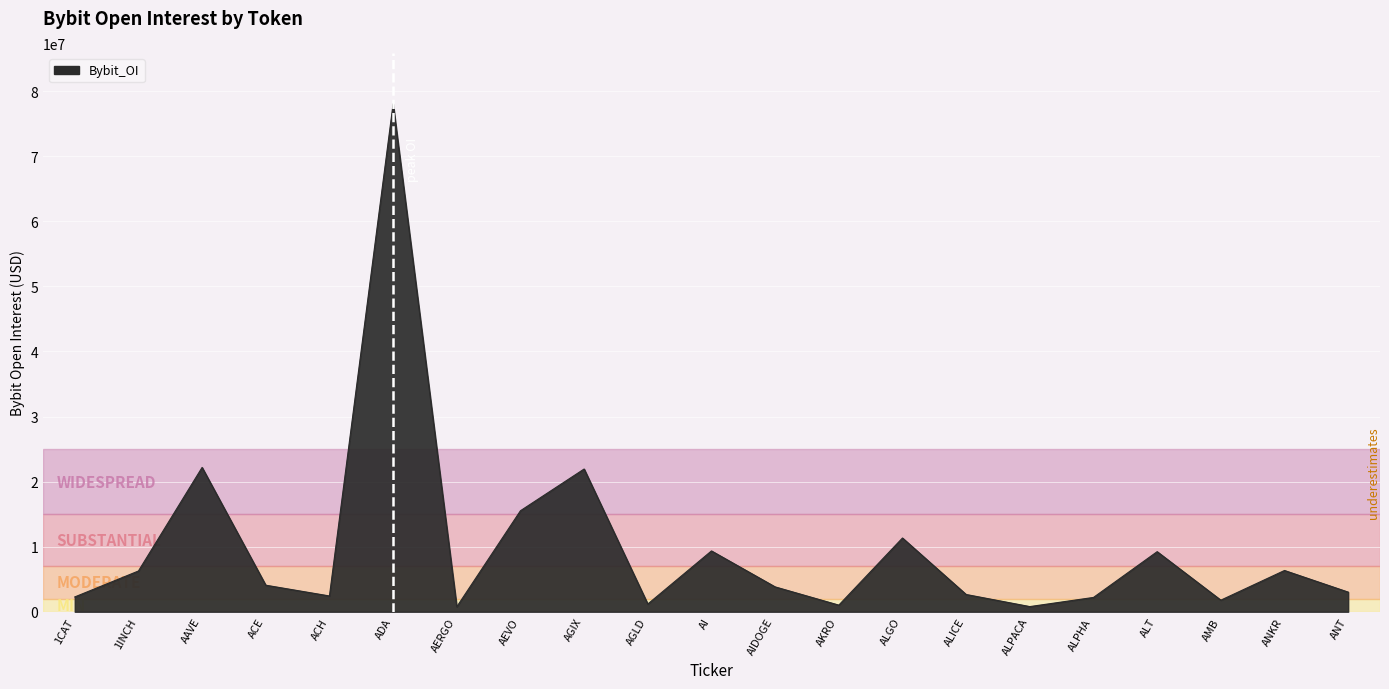

What is the greatest value displayed?

78055610